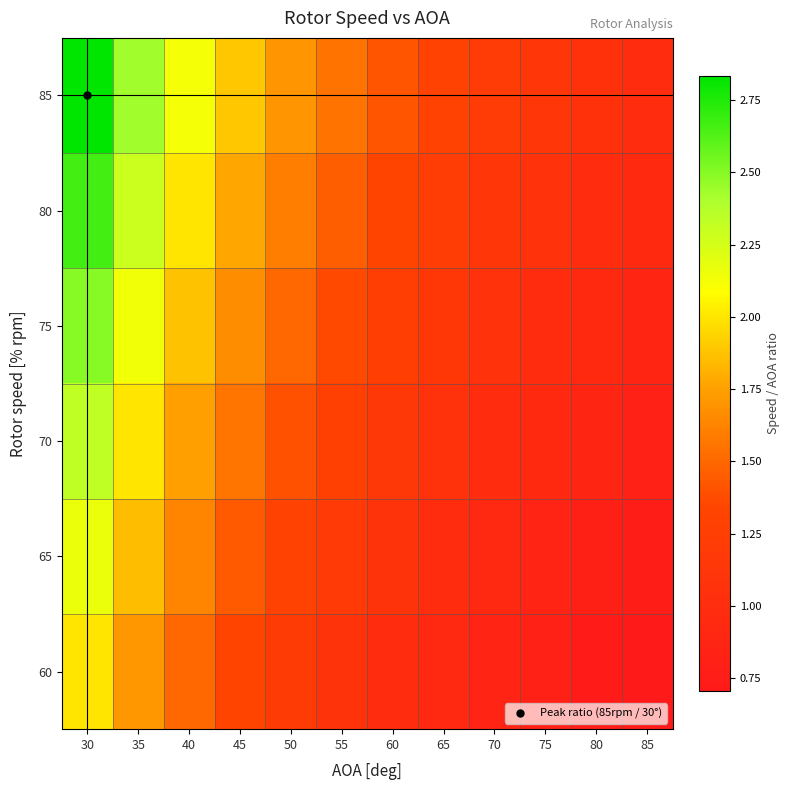

At which category is the sum across all series the highest?

30